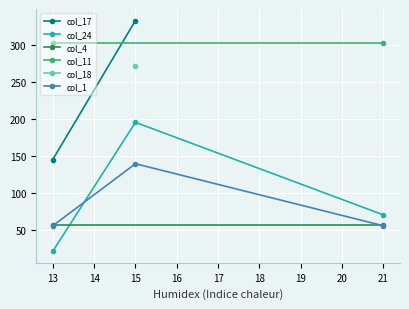

At which label does col_1 reach its peak?

15